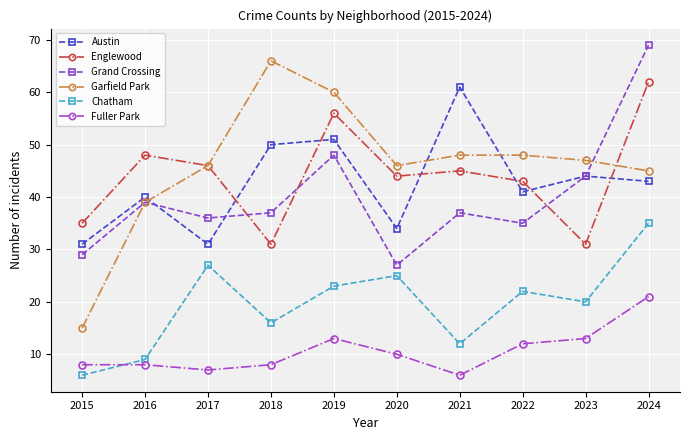

Which series has the largest range (max minus min)?

Garfield Park